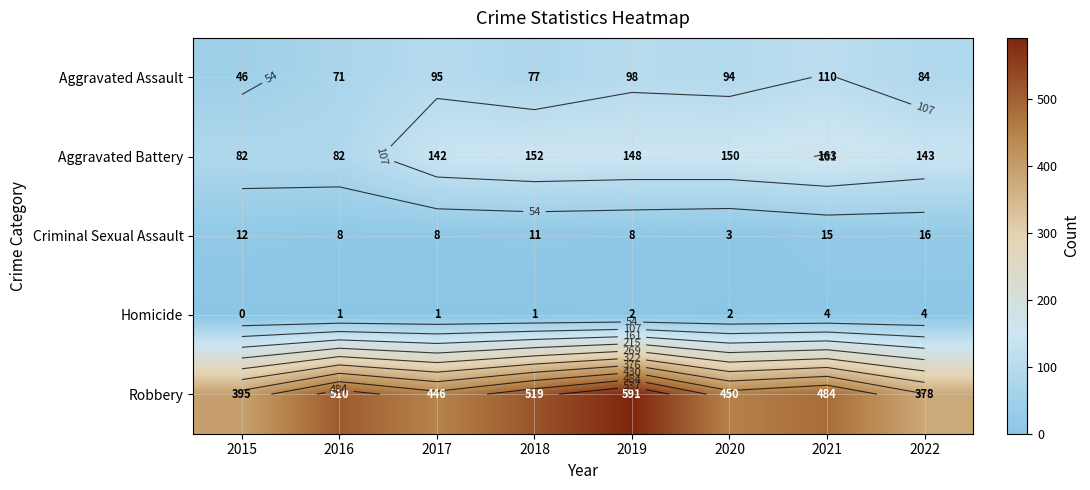

At how many categories does at least one series exceed 493?

3